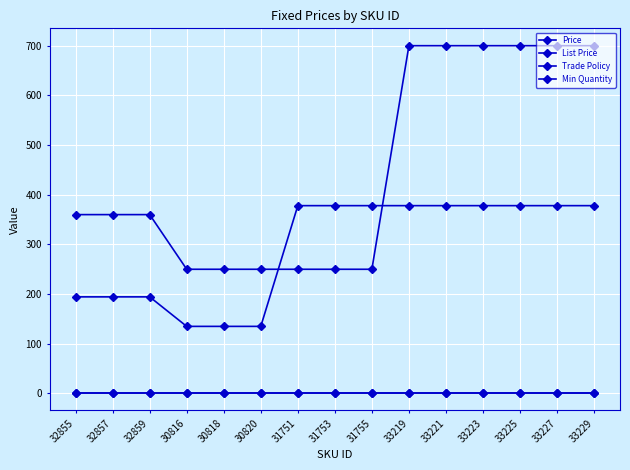

True or false: Price and Trade Policy cross at least once.

False